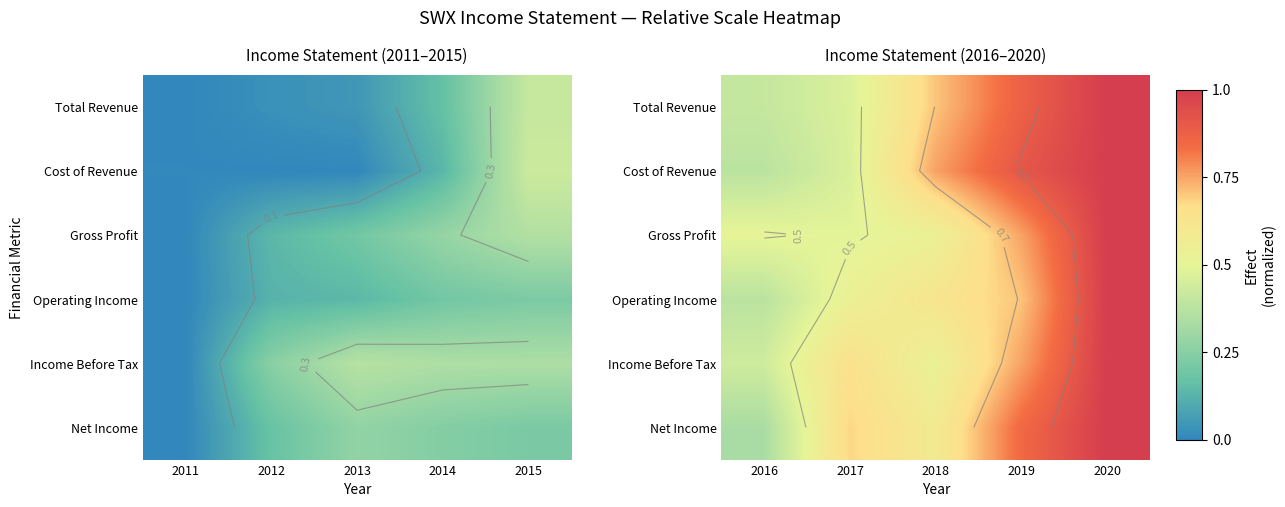

What is the difference between the maximum and minimum values in the Net Income series?

0.7